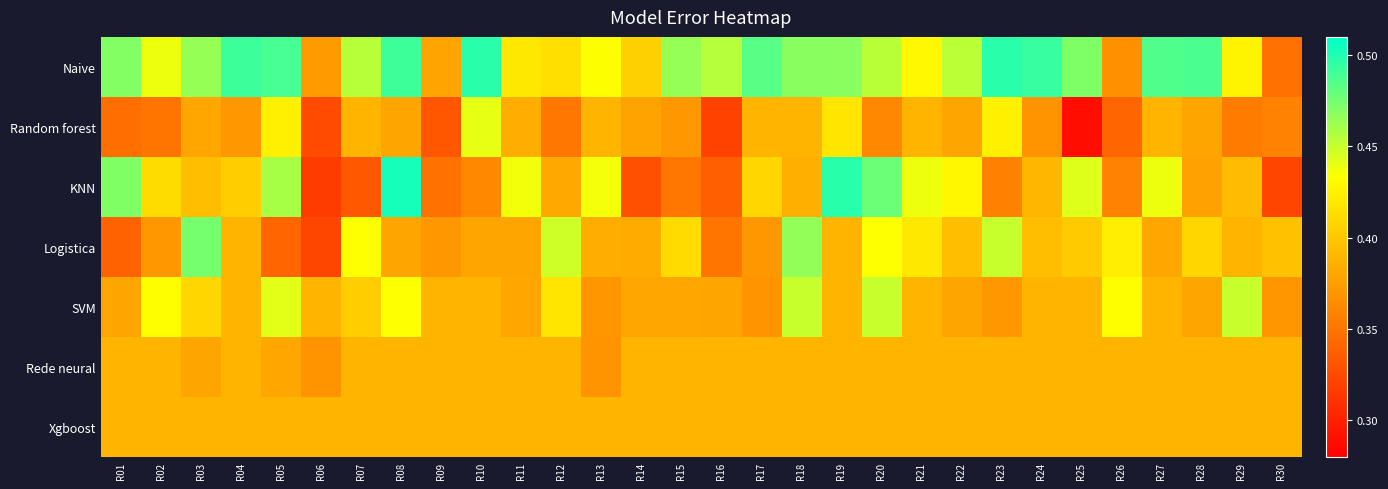

Rank the series by their maximum value, from lowest to highest.

Rede neural, Xgboost, Random forest, SVM, Logistica, Naive, KNN